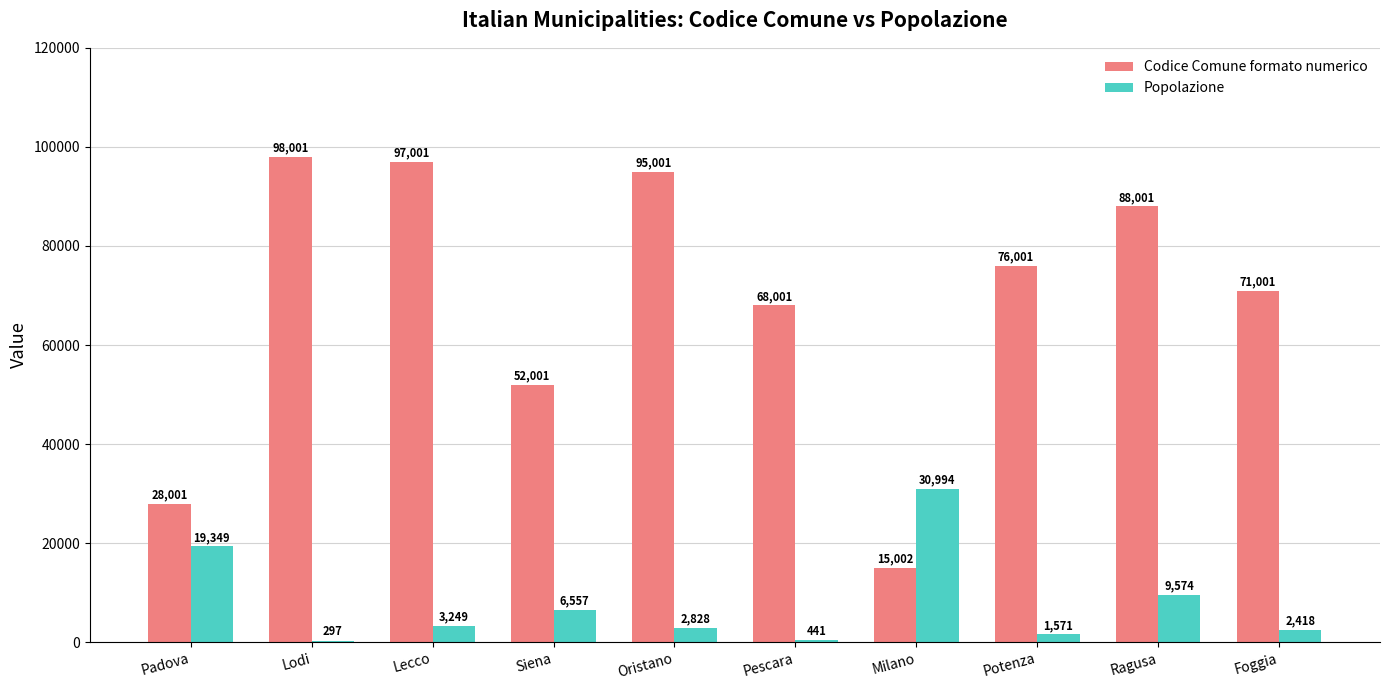

True or false: Popolazione has a value of 441 at Pescara.

True